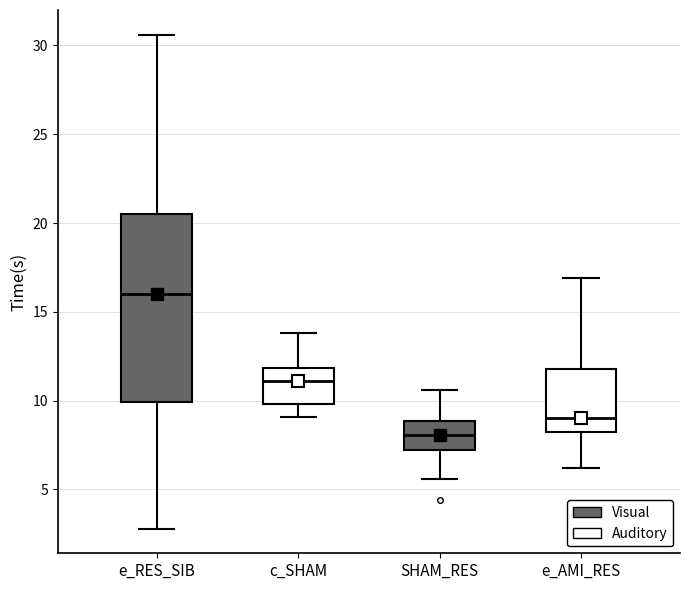

Where does the upper whisker of the box for SHAM_RES end on the y-axis? The values are not printed on the chart, so give them approximately, as read against the axis.

10.5